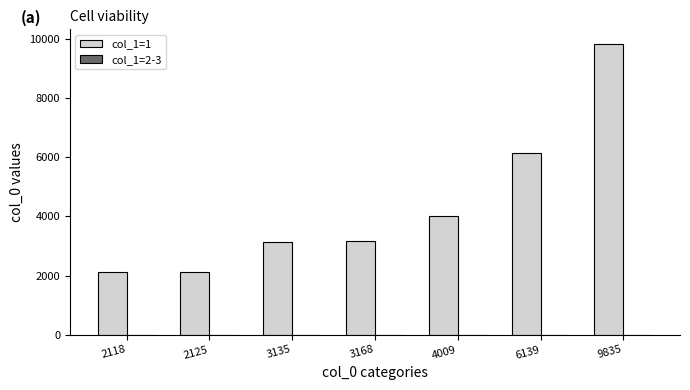

At which category is the sum across all series the highest?

9835